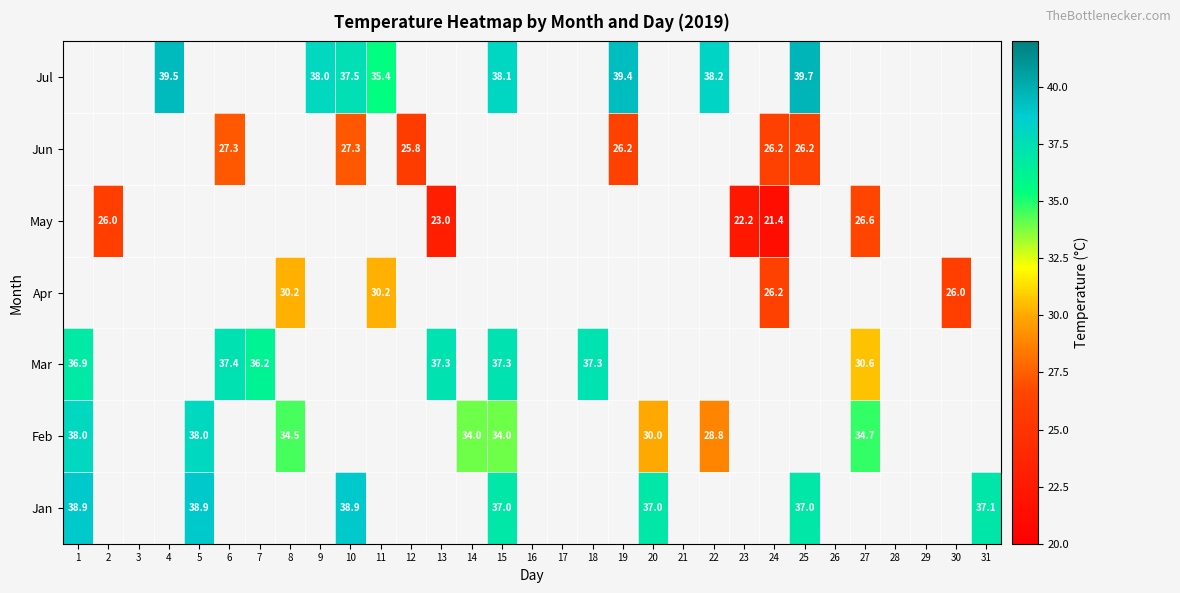

The Feb series shows 21.1 at 14. True or false?

False